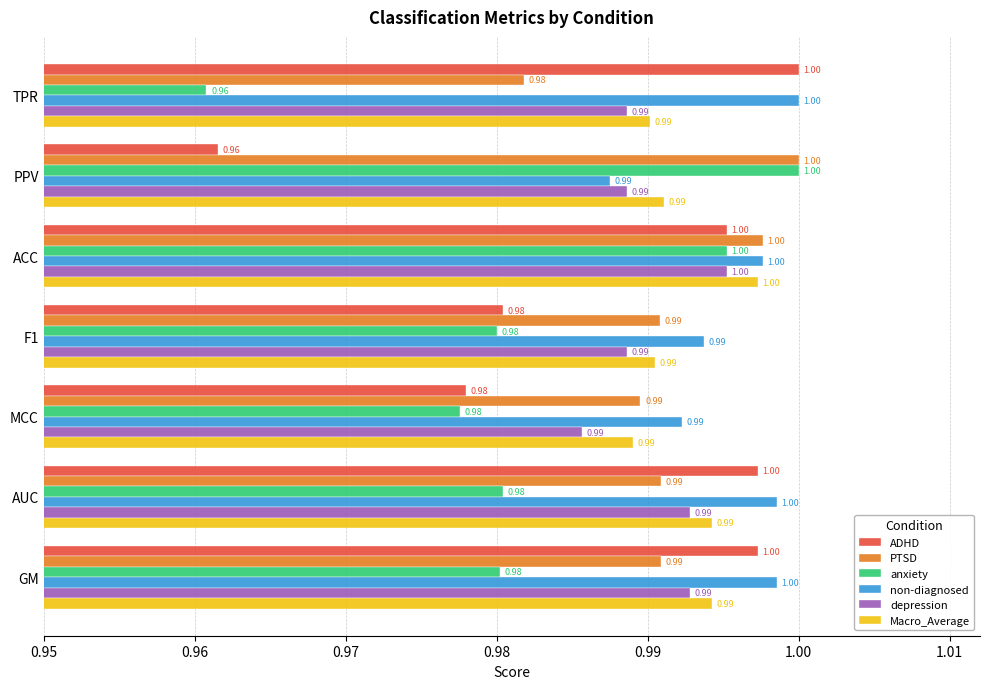

Count the PTSD values in the range 0 to 1.

7